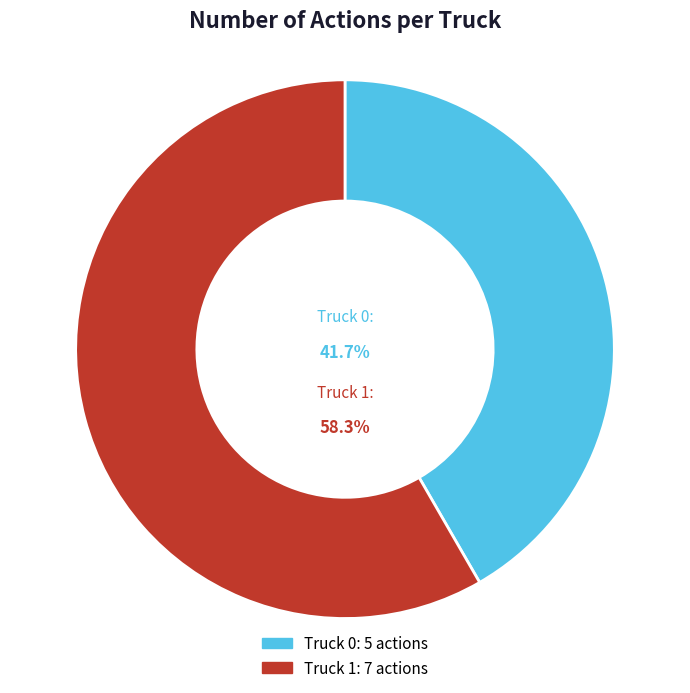

How many segments does this pie chart have?

2